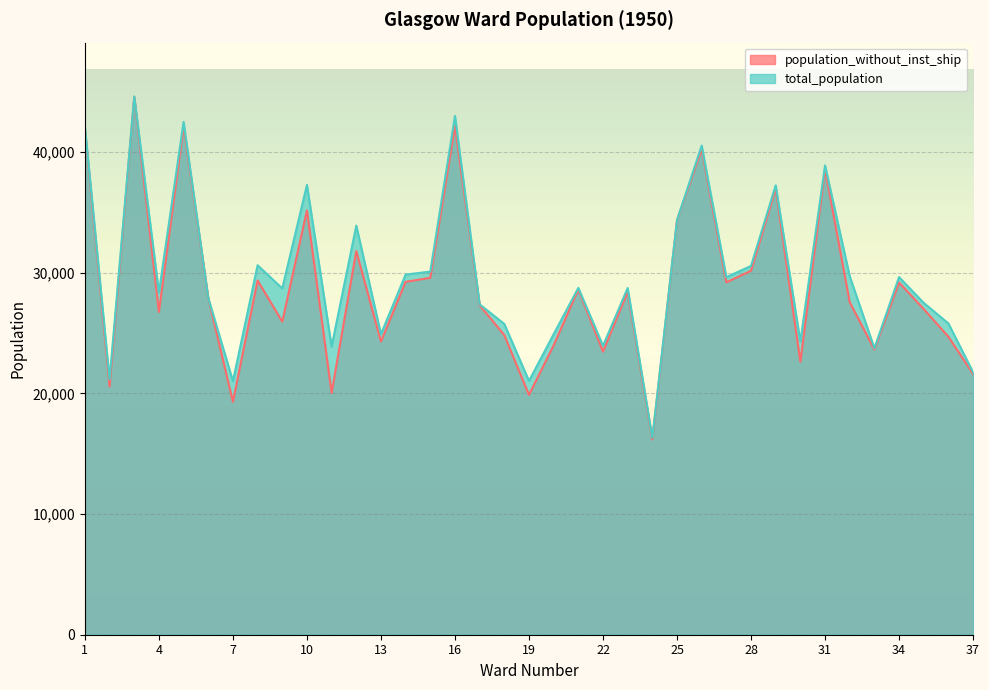

What is the difference between the second highest and second lowest values in the population_without_inst_ship series?

22847